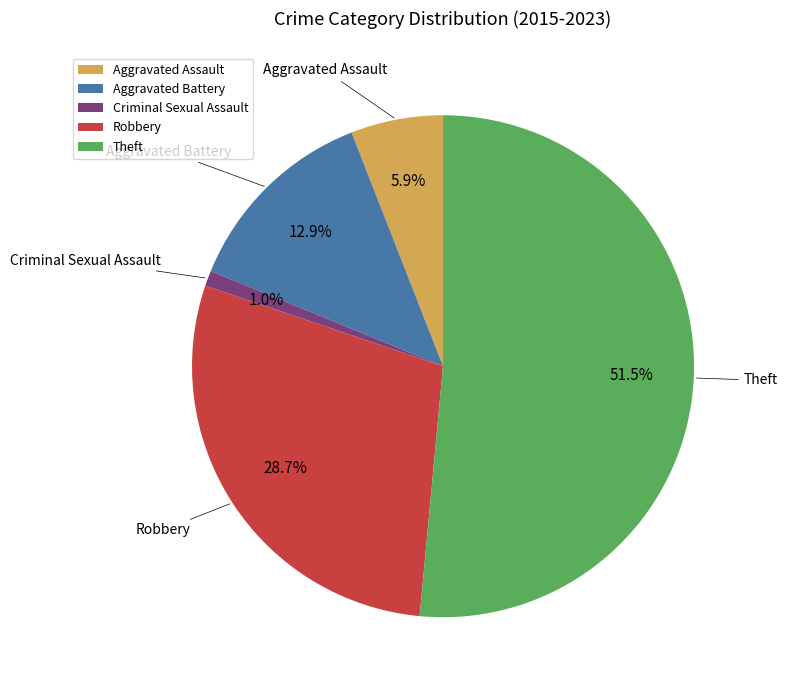

How many segments does this pie chart have?

5